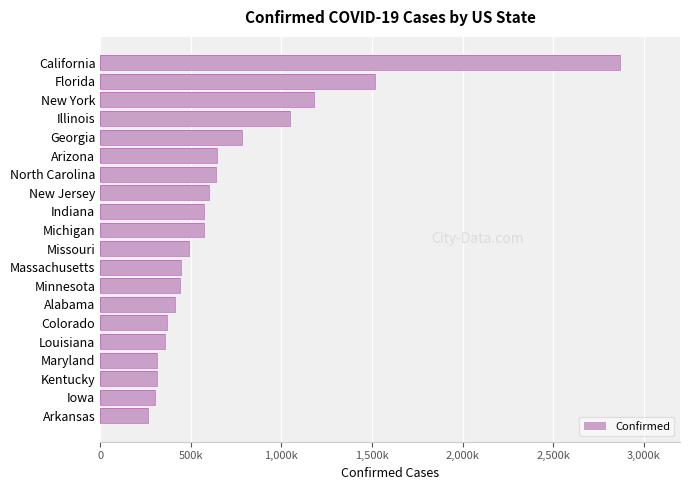

What is the minimum value shown in the chart?

262020